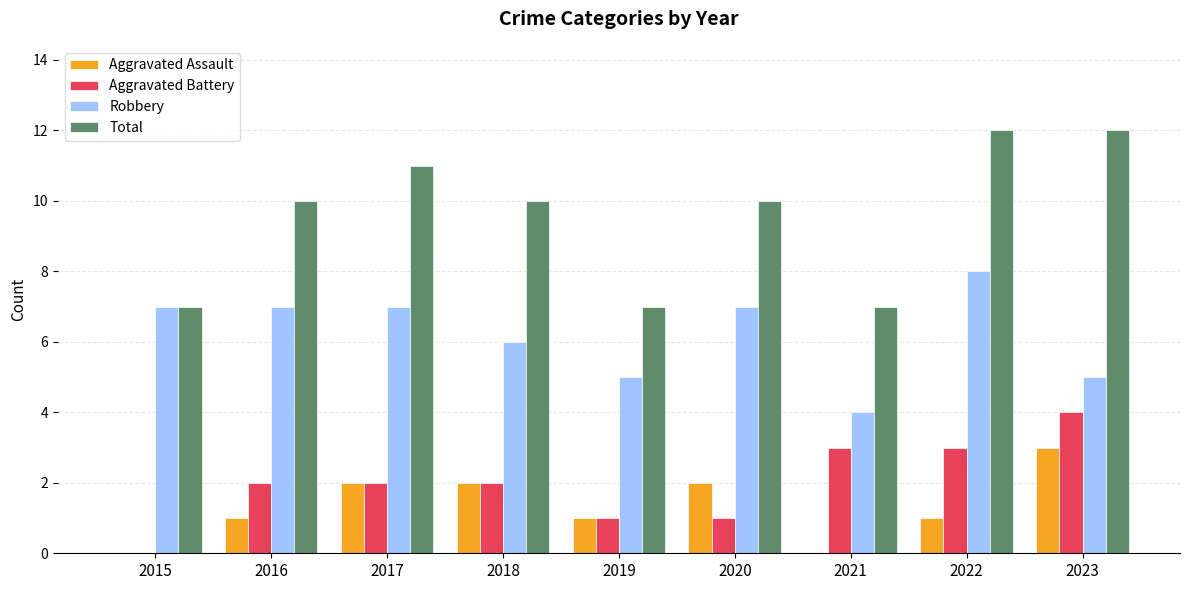

Reading left to right, list all the values displayed in this chart.

Aggravated Assault: 0	1	2	2	1	2	0	1	3
Aggravated Battery: 0	2	2	2	1	1	3	3	4
Robbery: 7	7	7	6	5	7	4	8	5
Total: 7	10	11	10	7	10	7	12	12